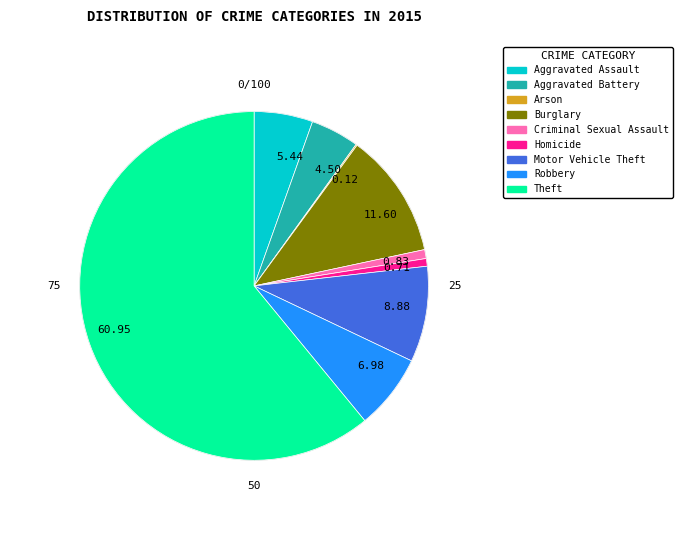

Does 60.95 represent more than half of the total?

Yes